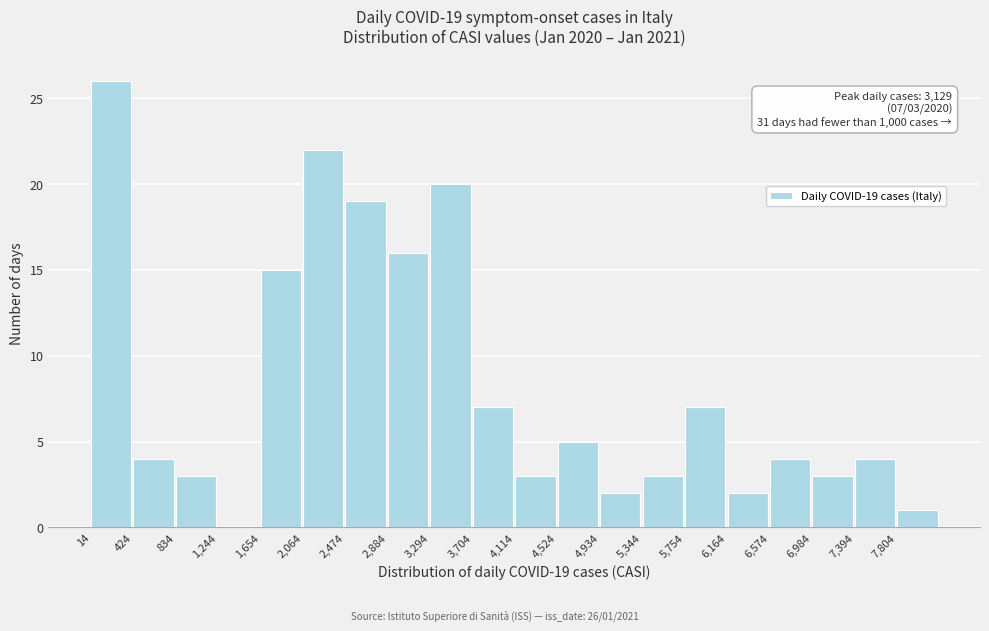

Which range on the x-axis has the tallest bar?

0 to 400